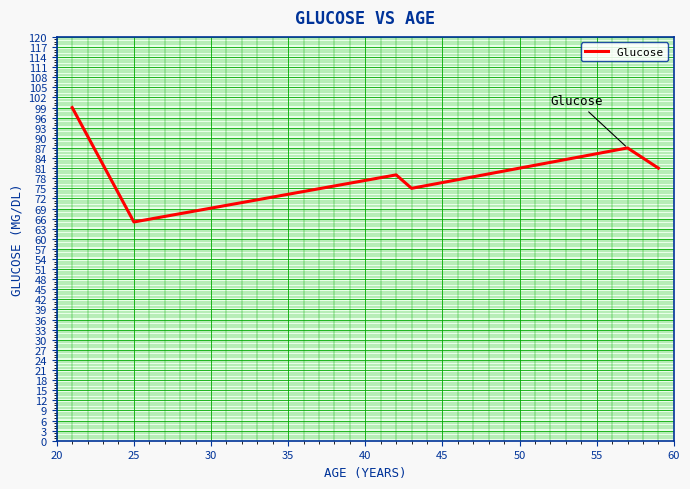

What is the difference between the second highest and minimum values?

22